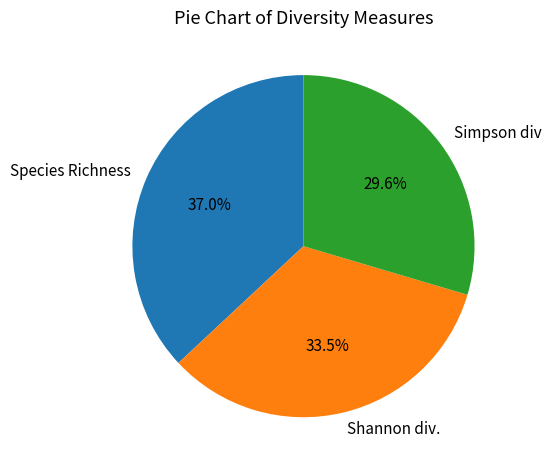

Is Species Richness the majority of the pie?

No